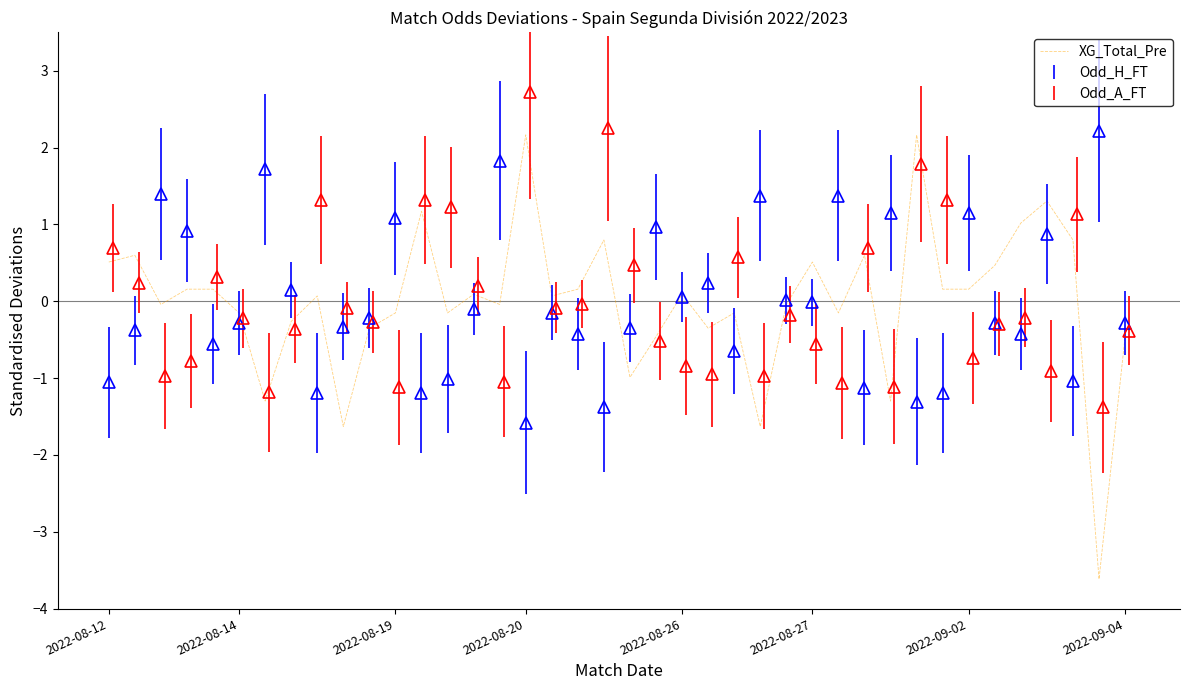

What is the maximum value for XG_Total_Pre?

2.2